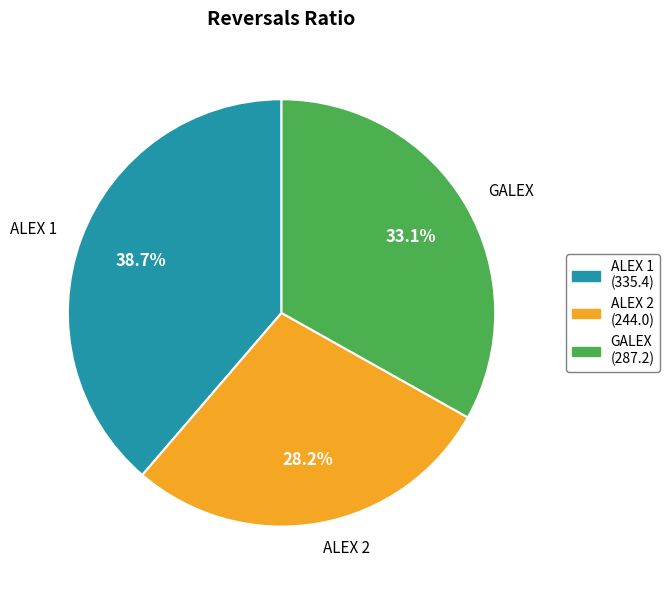

Approximately how many times larger is the value at ALEX 1 compared to GALEX?

1.2